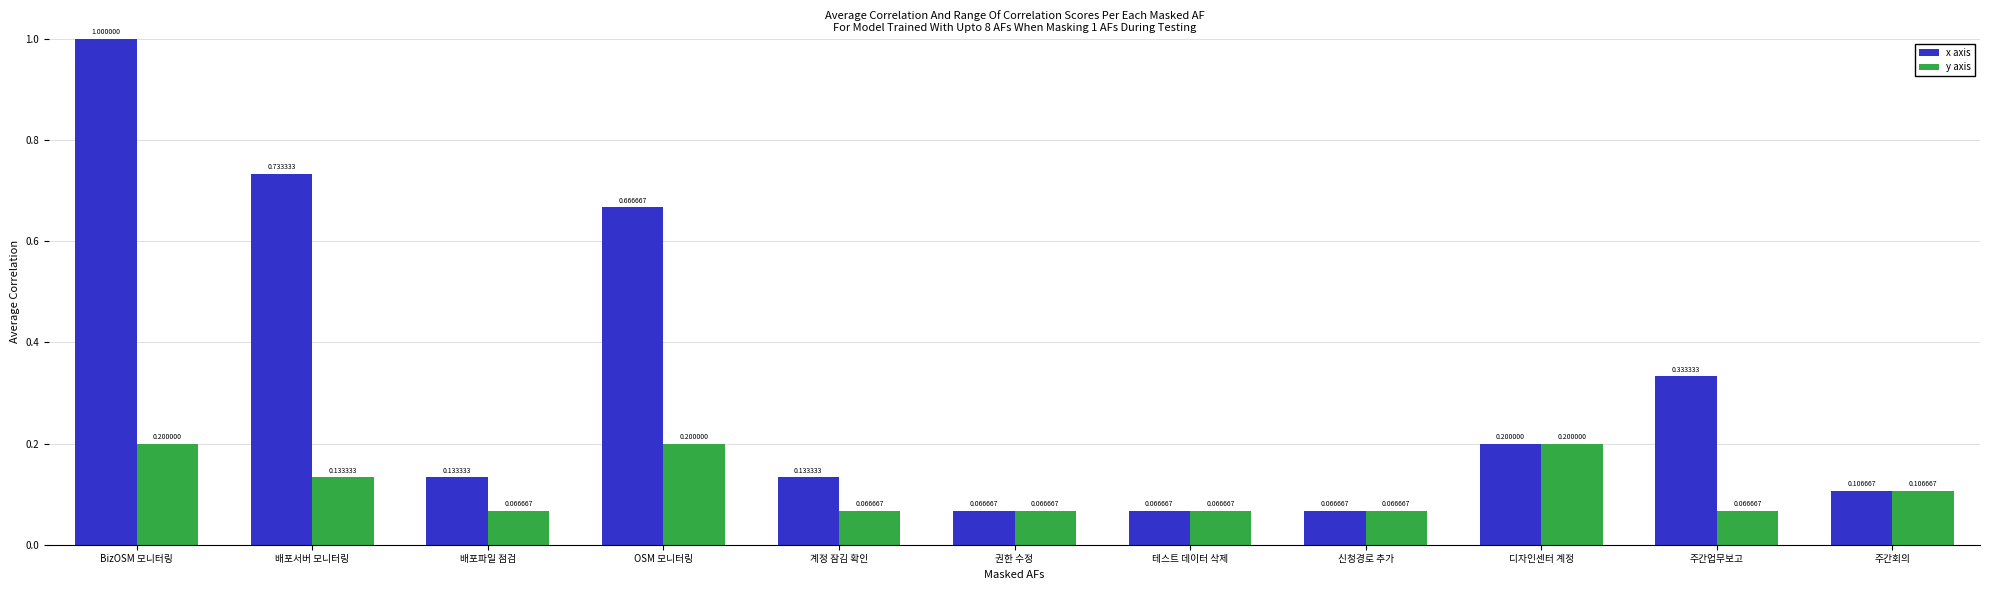

Rank the series at BizOSM 모니터링 from highest to lowest value.

x axis, y axis